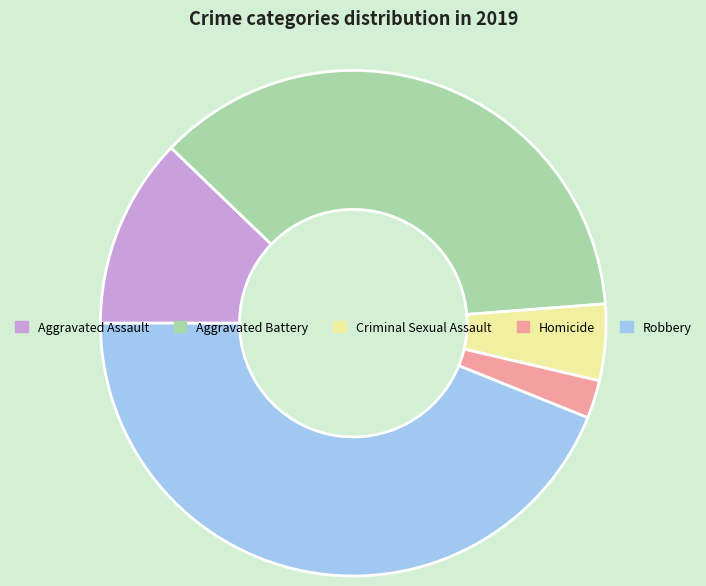

Is there any slice that represents more than half of the pie?

No